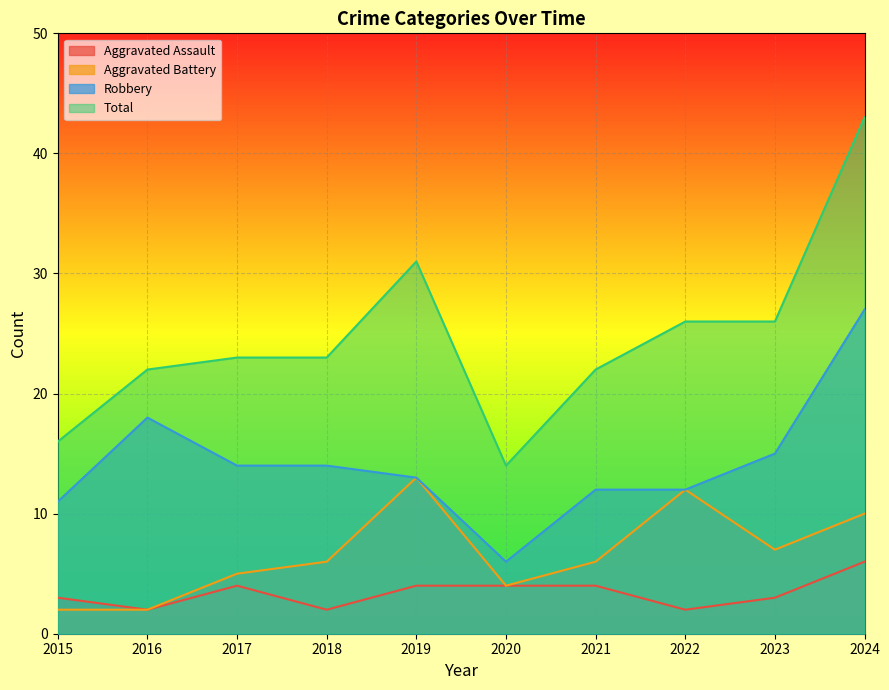

True or false: Aggravated Assault has a value of 7 at 2019.

False